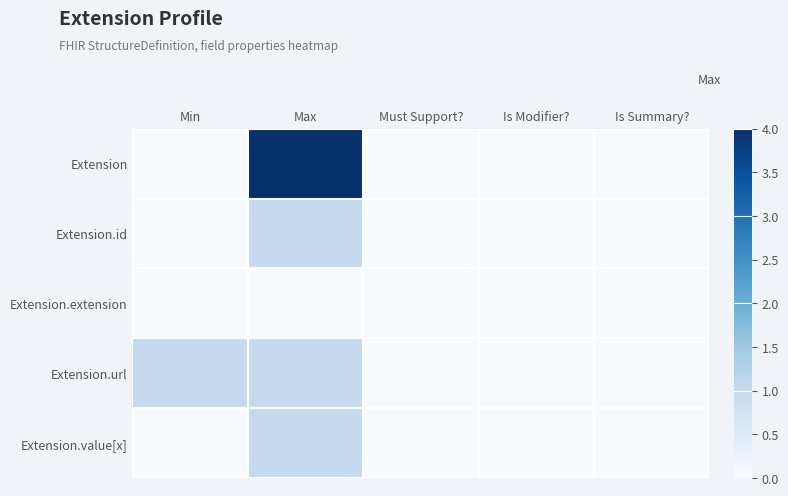

Reading left to right, what are all the values shown in this chart?

Extension: Min=0	Max=4	Must Support?=0	Is Modifier?=0	Is Summary?=0
Extension.id: Min=0	Max=1	Must Support?=0	Is Modifier?=0	Is Summary?=0
Extension.extension: Min=0	Max=0	Must Support?=0	Is Modifier?=0	Is Summary?=0
Extension.url: Min=1	Max=1	Must Support?=0	Is Modifier?=0	Is Summary?=0
Extension.value[x]: Min=0	Max=1	Must Support?=0	Is Modifier?=0	Is Summary?=0